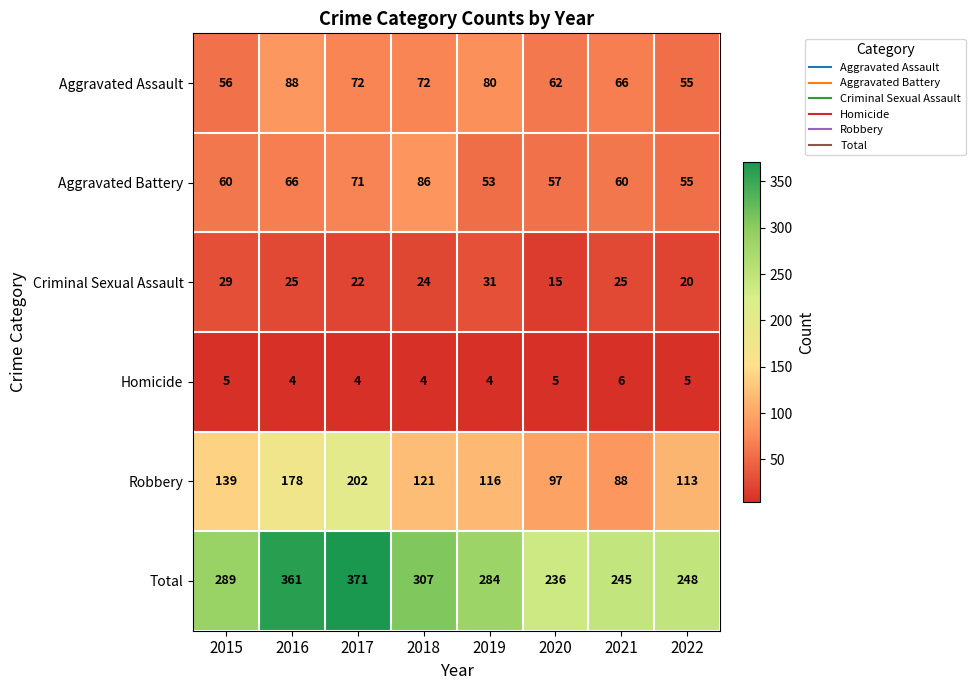

Where does the Robbery series first go above 121?

2015